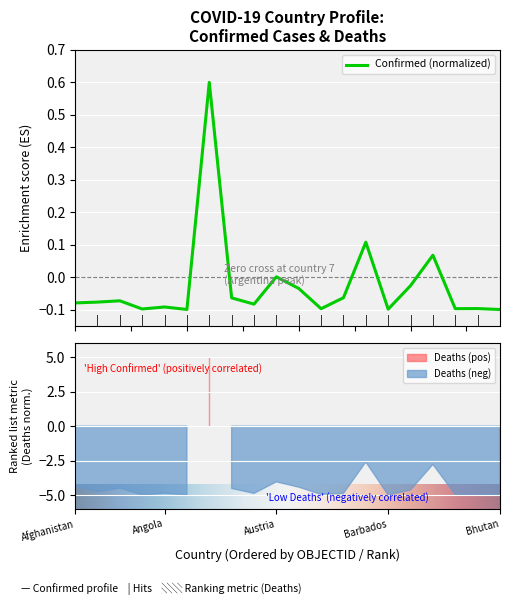

What is the sum of the values at Belarus and Armenia?

-0.1